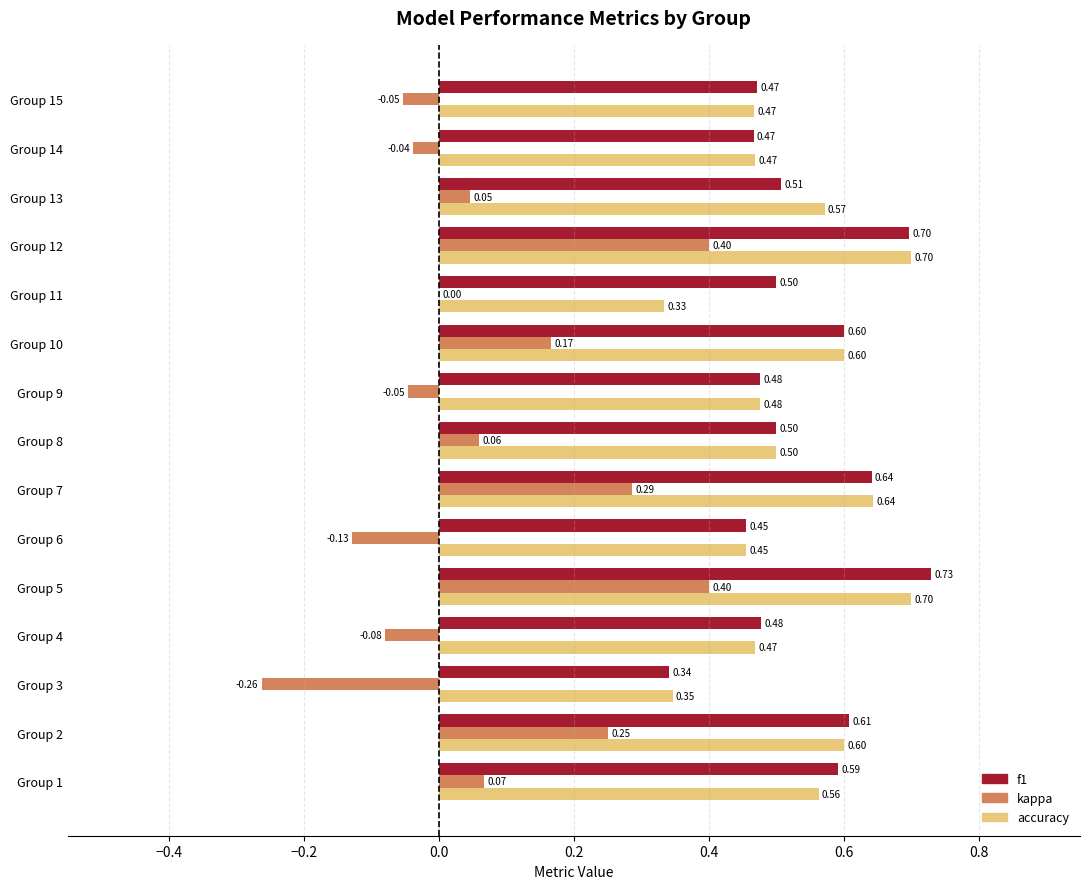

Which series changed the most between Group 2 and Group 15?

kappa